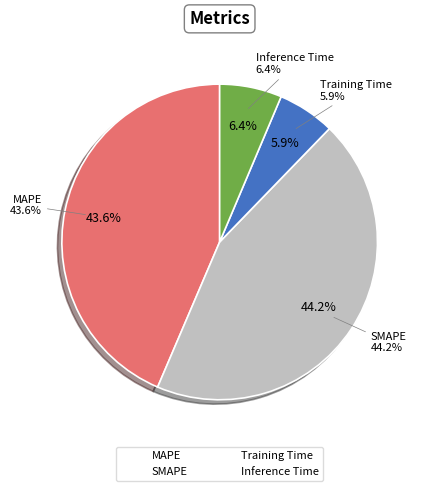

Which category has the smallest portion of the pie?

Training Time